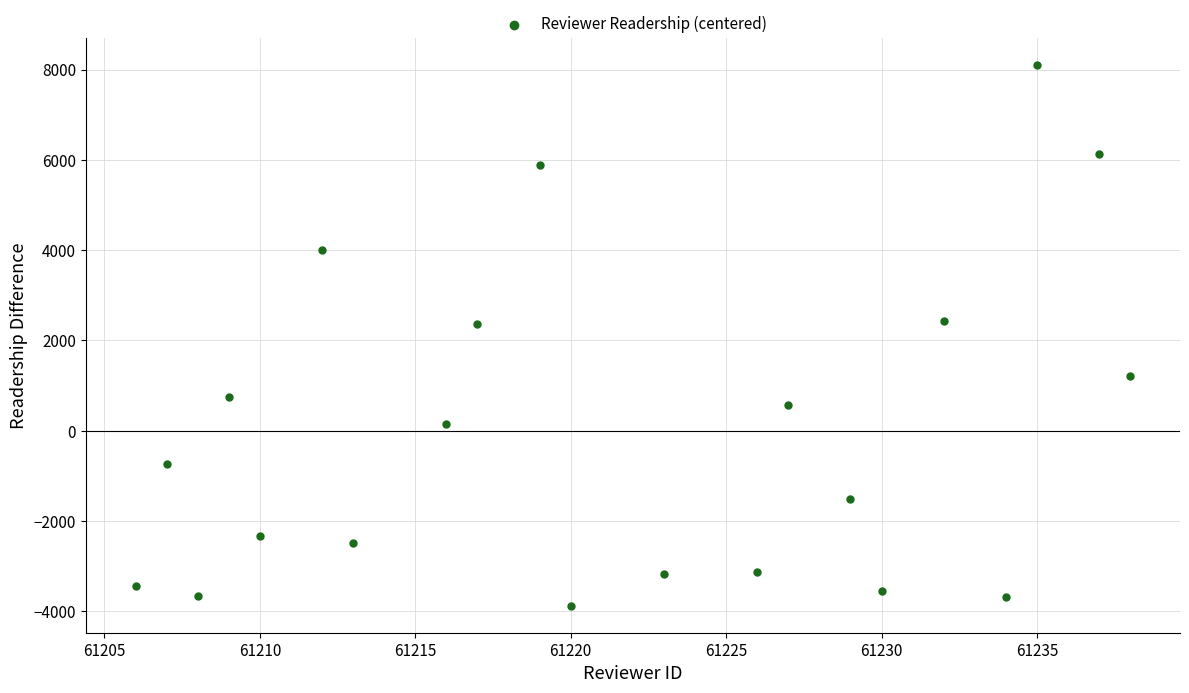

What is the range of X values (max minus min)?

32.0